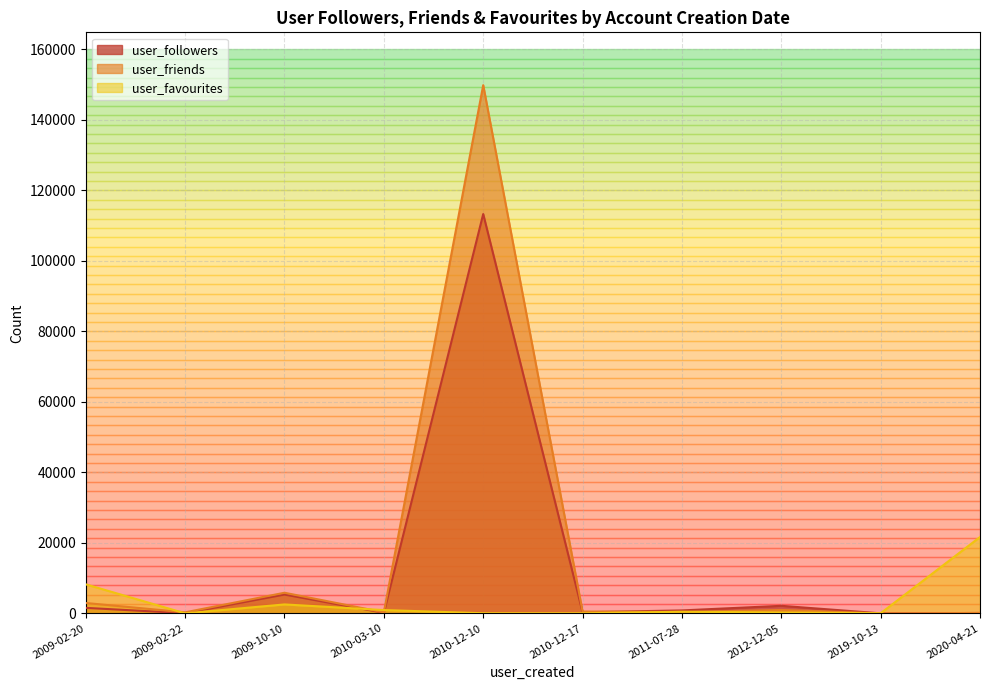

What is the maximum value shown in the chart?

149829